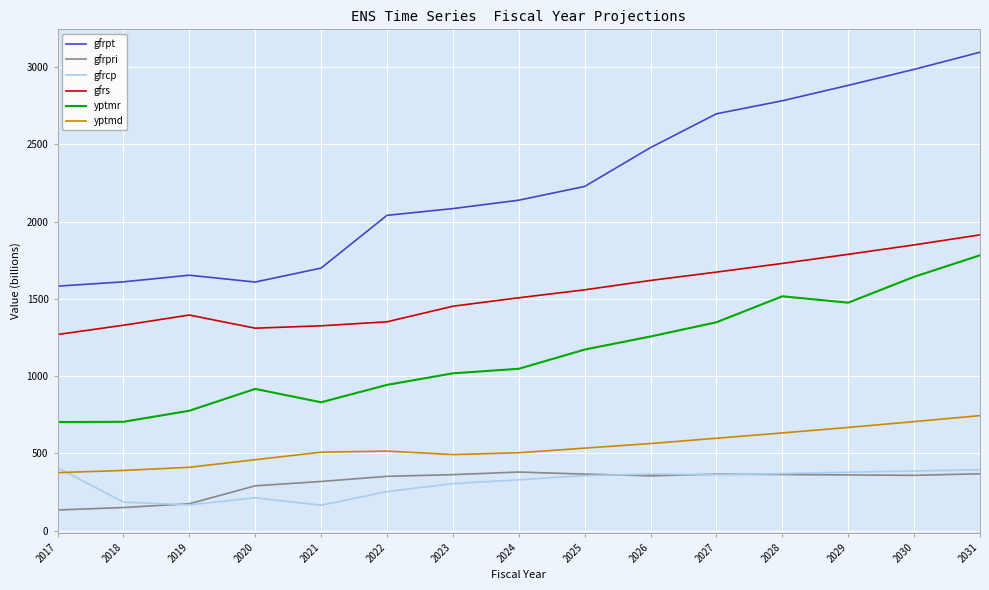

Where does the yptmd series first go above 514?

2022